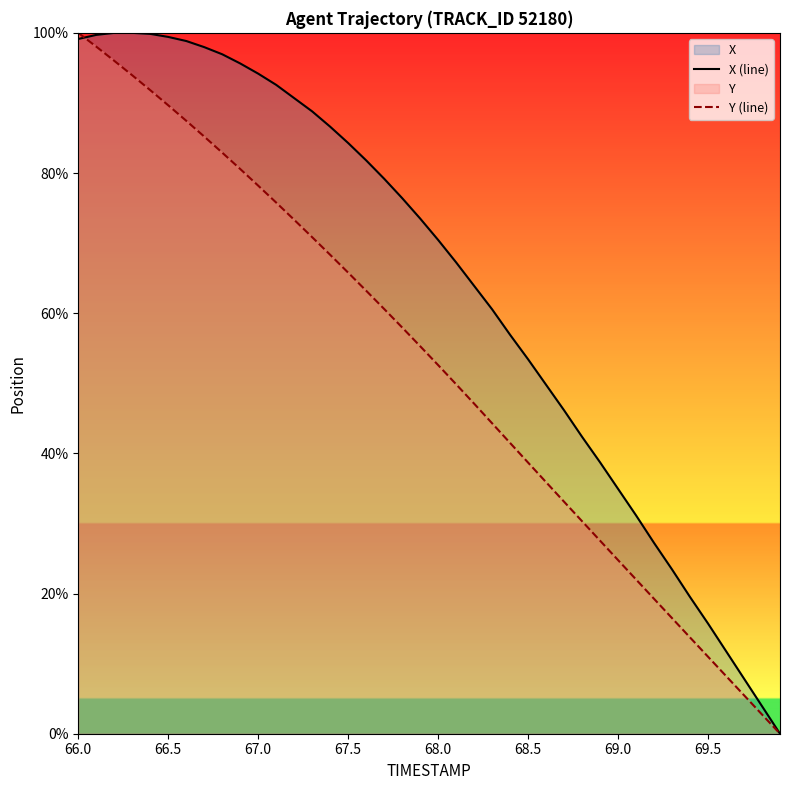

What is the sum of all X (line) values?

2560.6